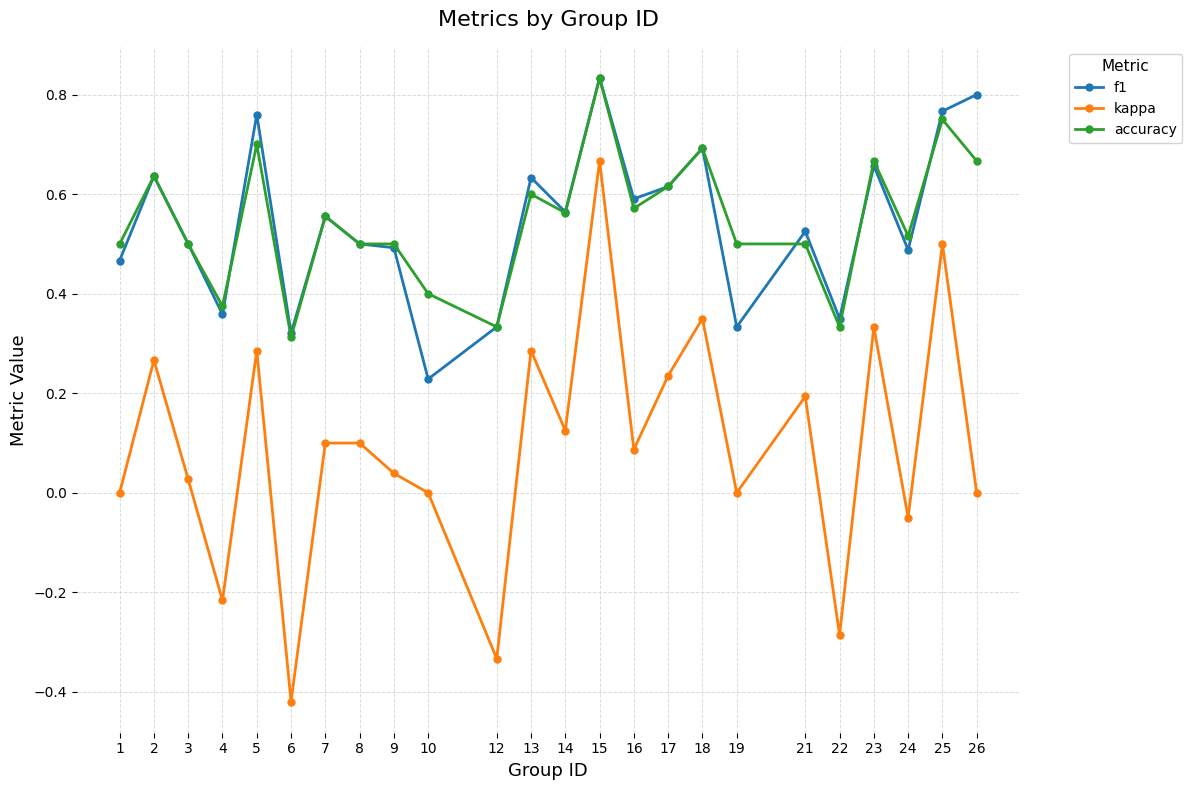

Which series has the widest spread of values?

kappa